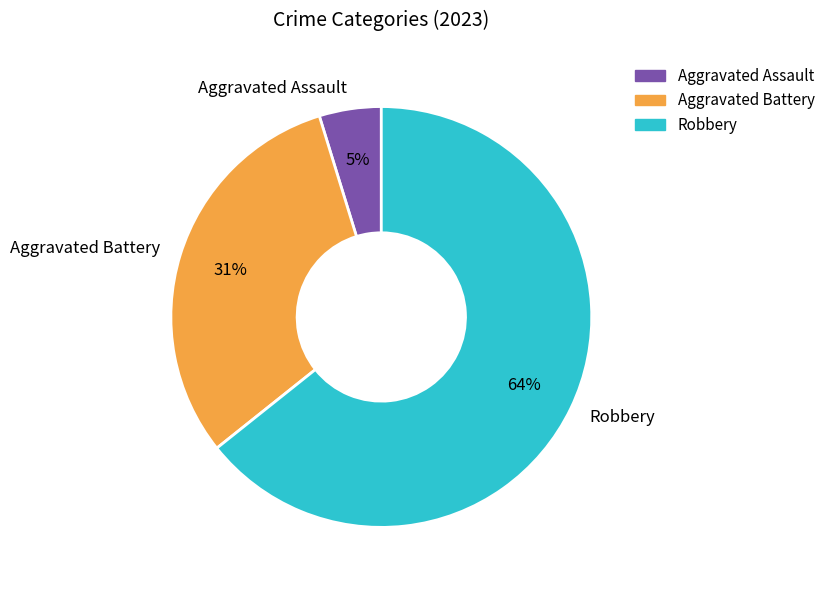

How many slices are in this pie chart?

3